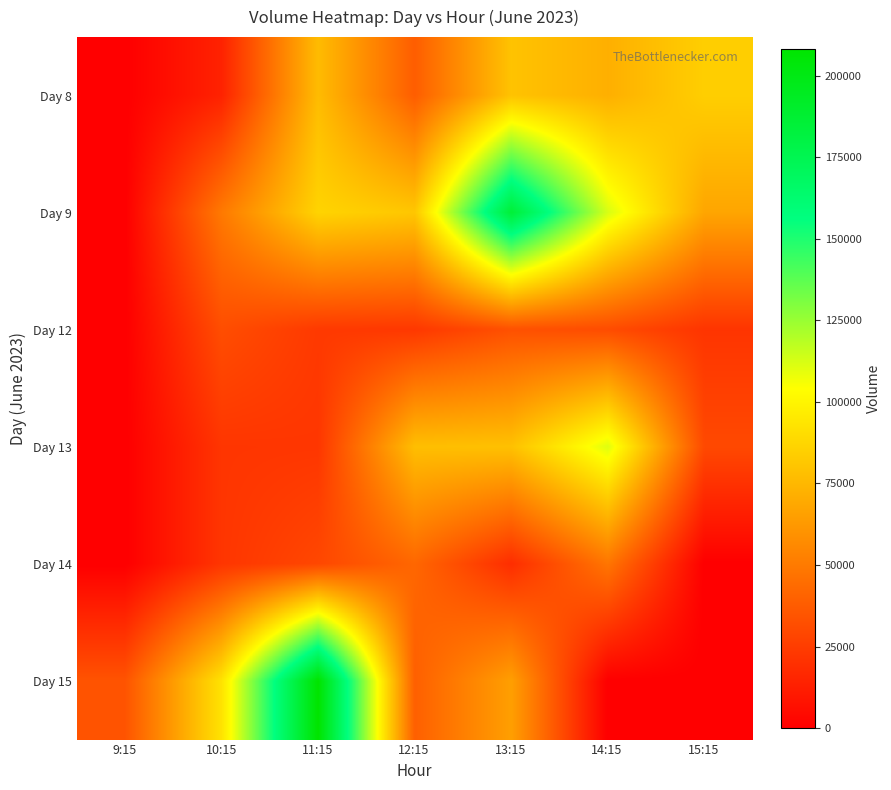

Which series has the largest total across all categories?

Day 9